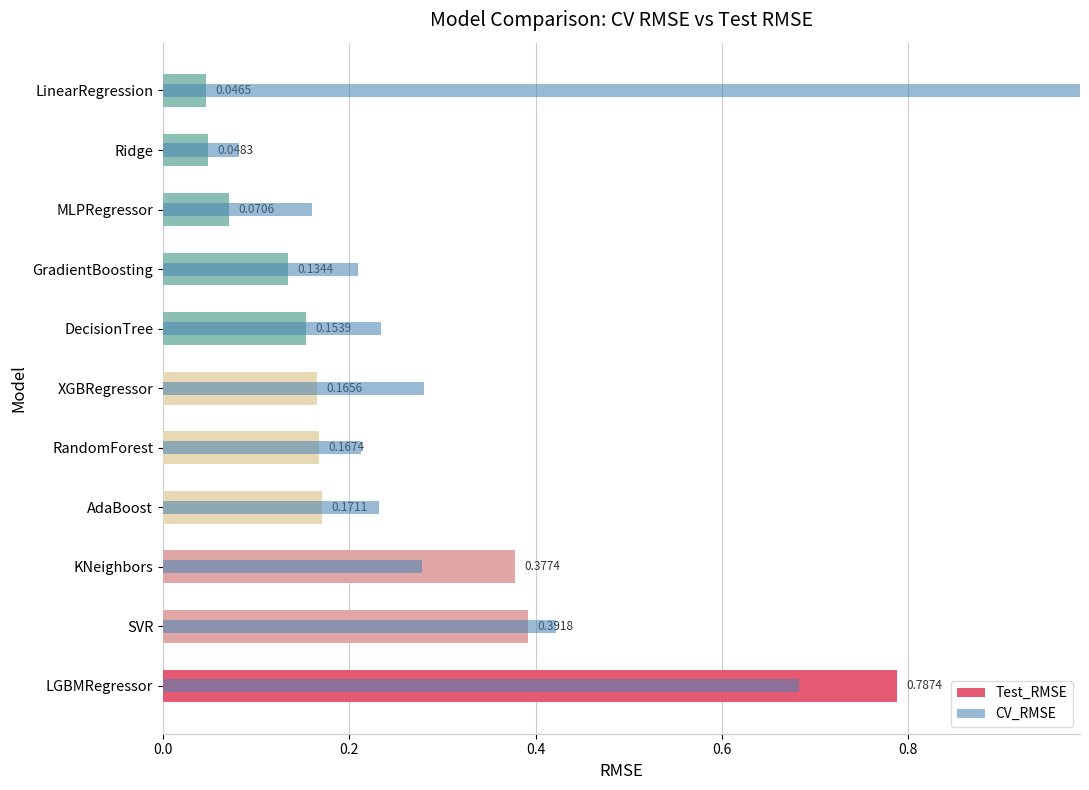

How many data points does each series have?

11